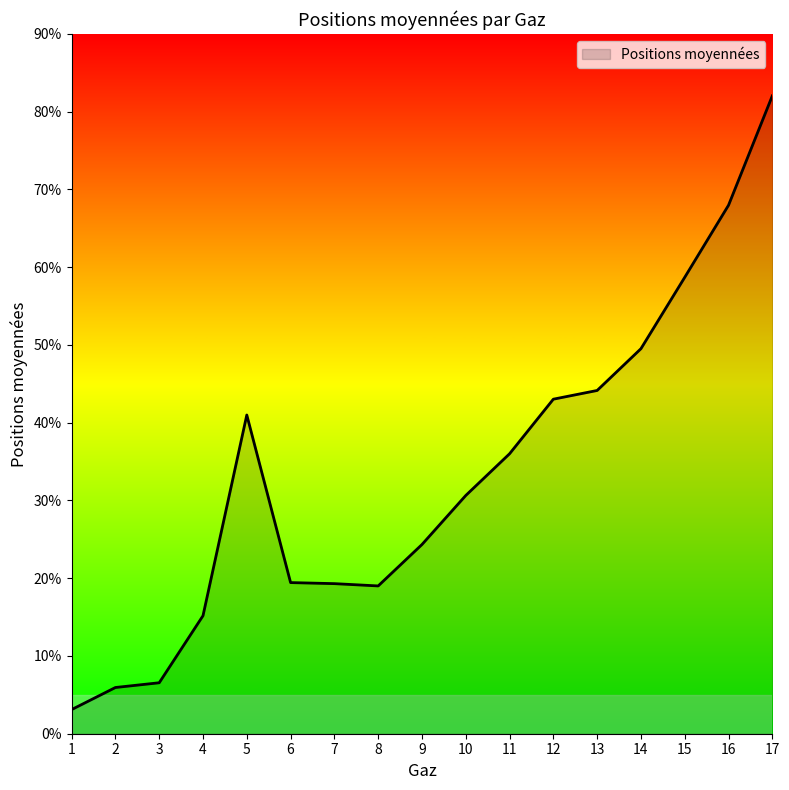

True or false: the data has more than 2 interior local peaks.

False